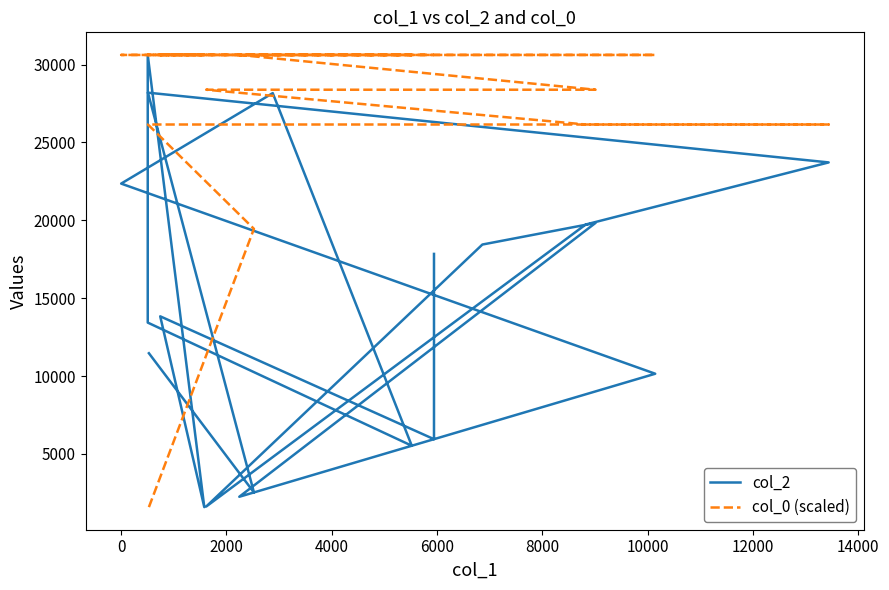

Does the chart have visible grid lines?

No